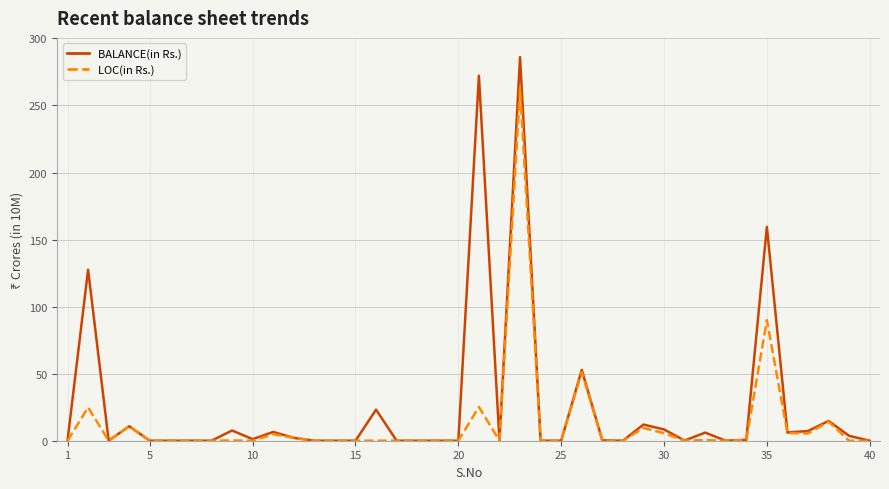

Which series has the largest total across all categories?

BALANCE(in Rs.)